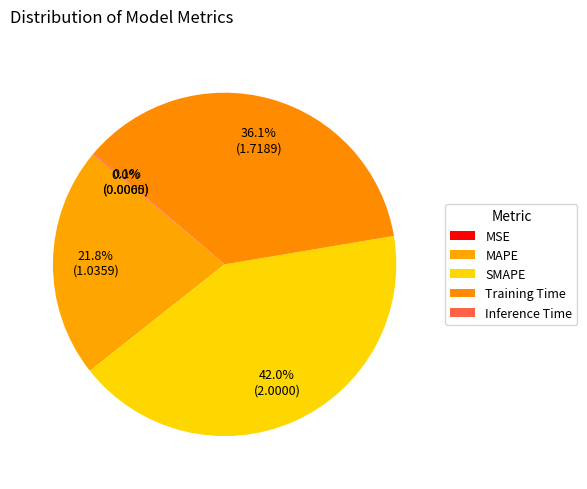

How many slices are in this pie chart?

5